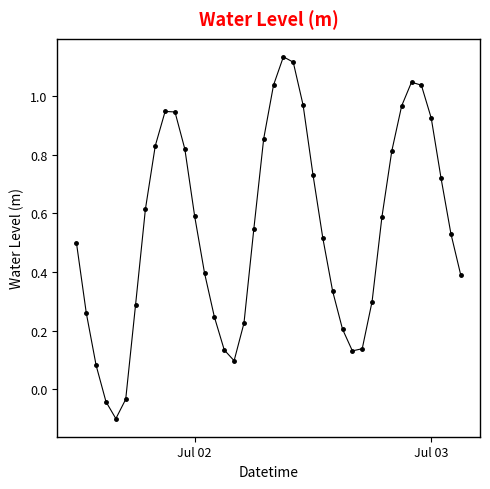

How many interior local valleys (lower than both neighbors) does the data have?

3